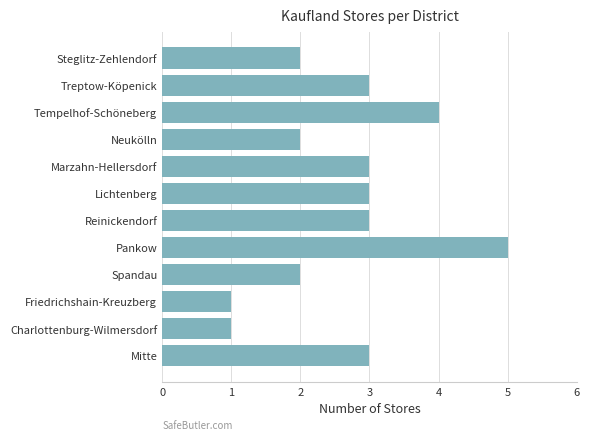

Reading bottom to top, extract all data points from this chart.

Mitte=3	Charlottenburg-Wilmersdorf=1	Friedrichshain-Kreuzberg=1	Spandau=2	Pankow=5	Reinickendorf=3	Lichtenberg=3	Marzahn-Hellersdorf=3	Neukölln=2	Tempelhof-Schöneberg=4	Treptow-Köpenick=3	Steglitz-Zehlendorf=2